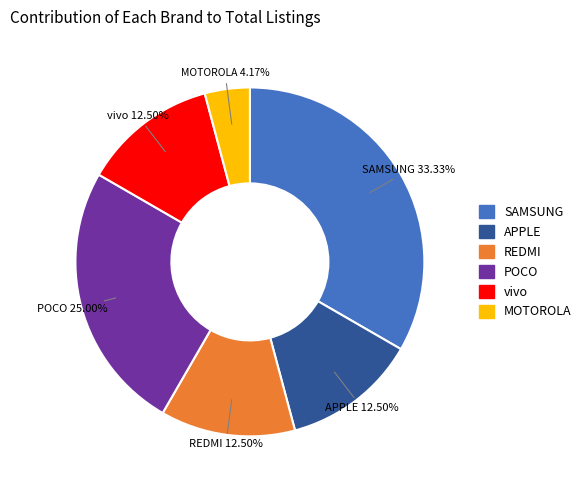

Is there a majority slice in this chart?

No